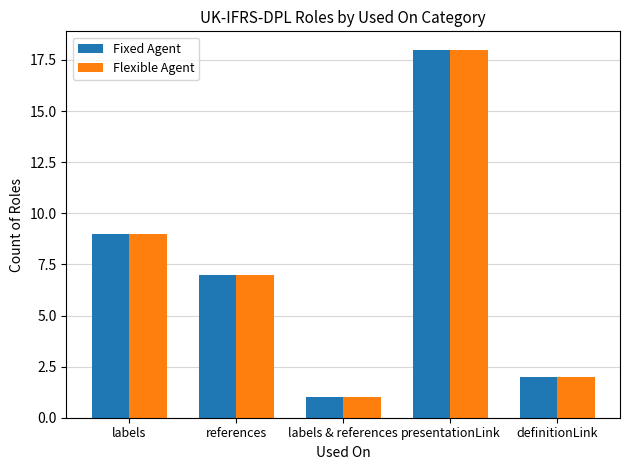

How many data points does each series have?

5